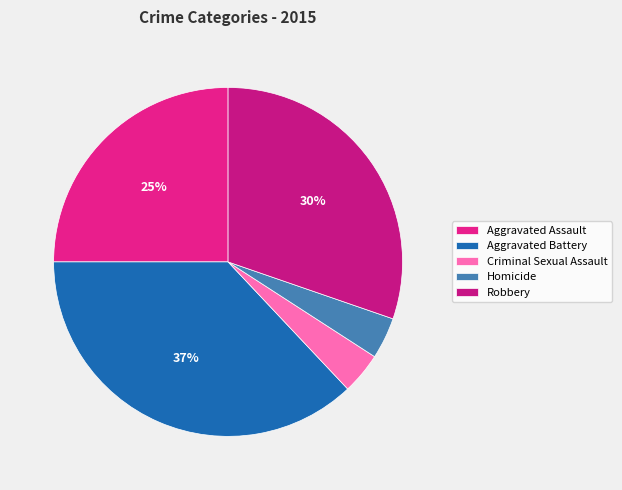

True or false: Criminal Sexual Assault accounts for 1% of the total.

False